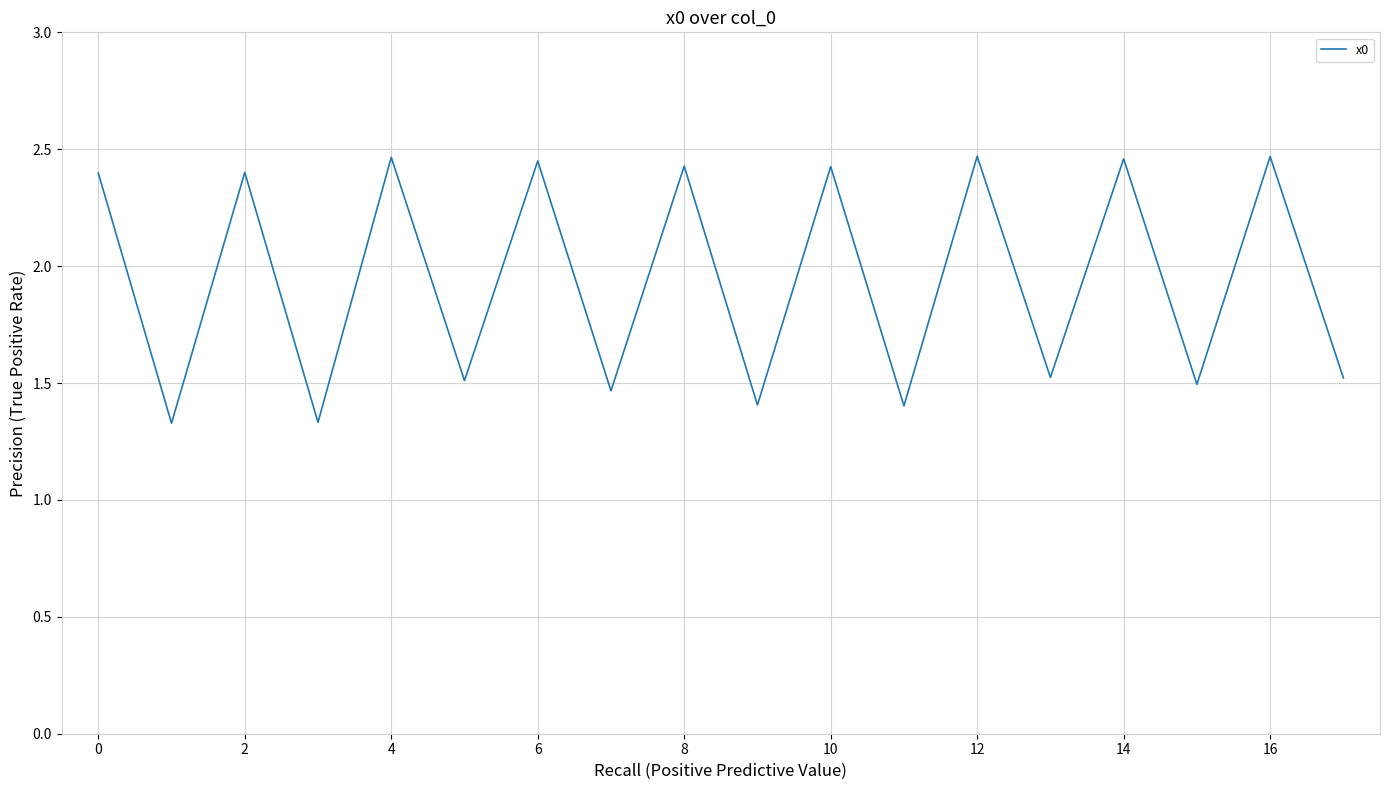

What is the difference between the maximum and minimum values?

1.1